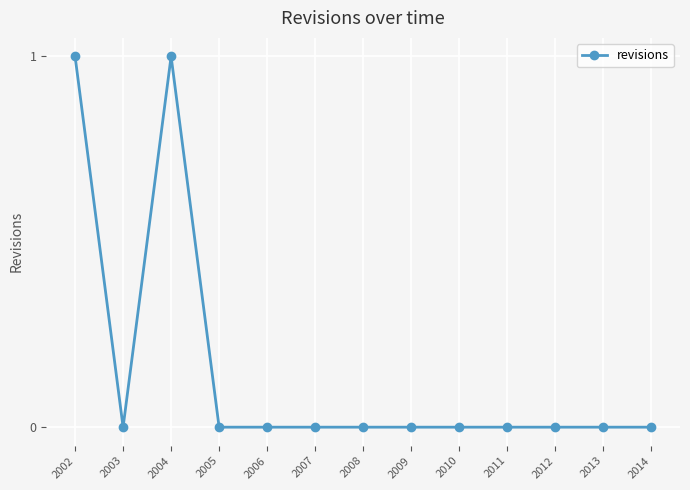

Between 2004 and 2013, which is larger?

2004